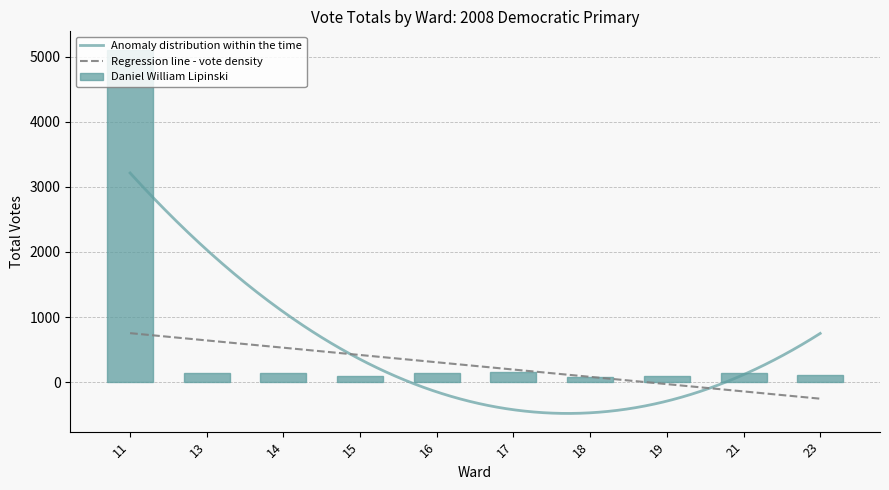

Which series has the largest range (max minus min)?

Daniel William Lipinski